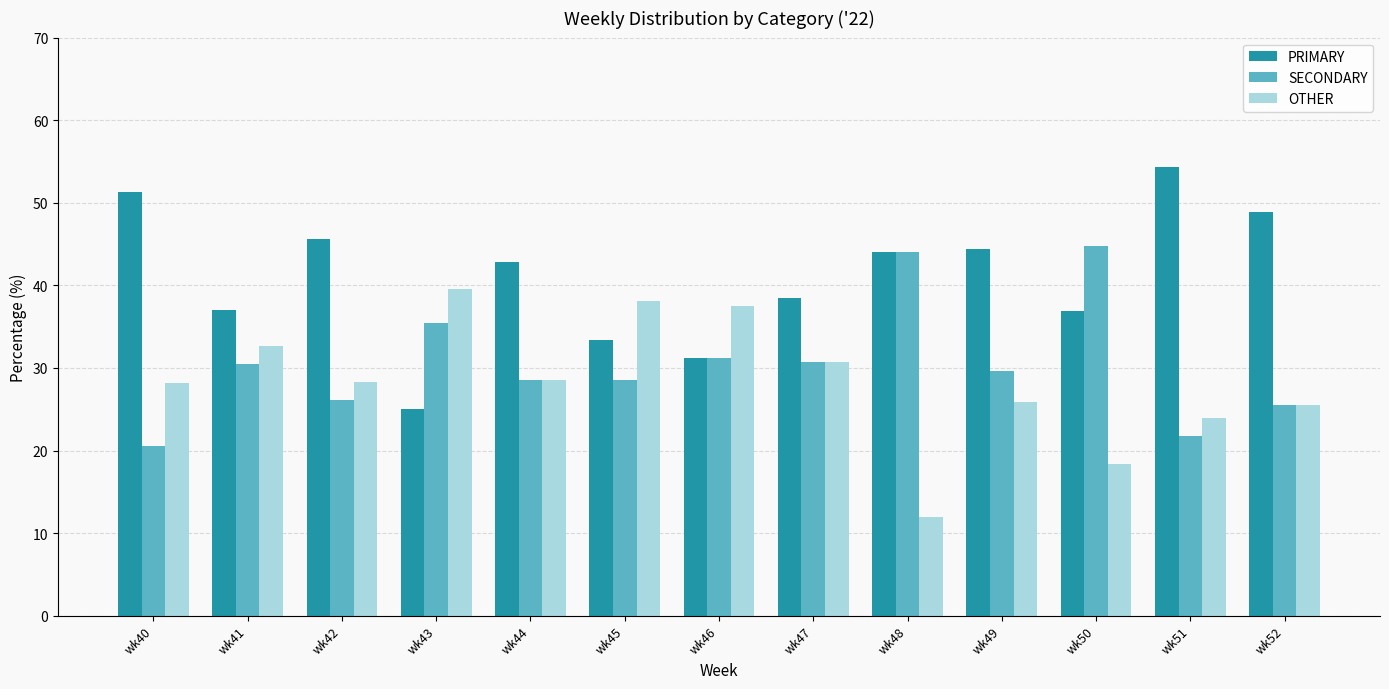

Which series has the widest spread of values?

PRIMARY